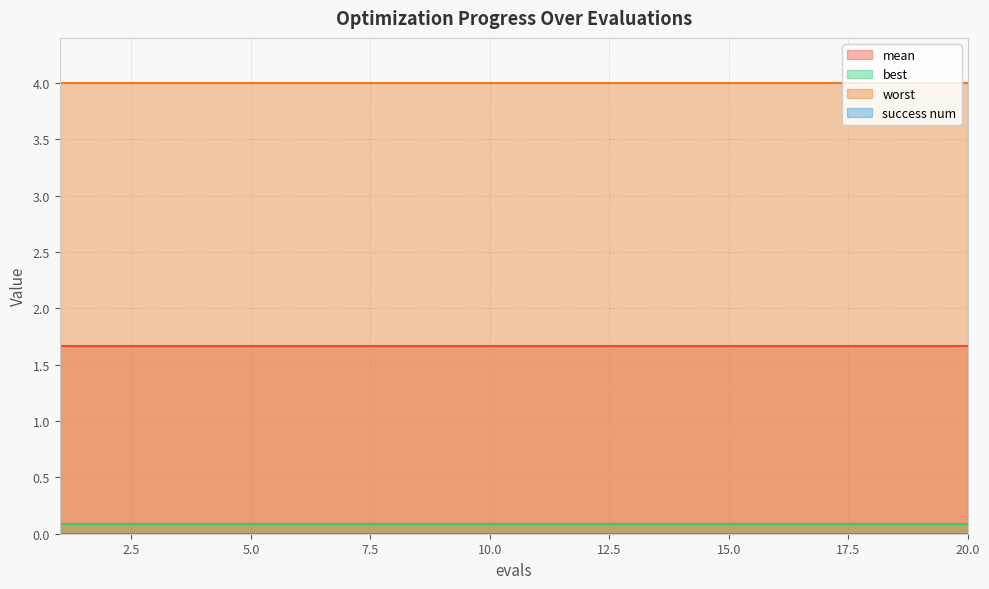

True or false: best has more than 0 points higher than both neighbors.

False